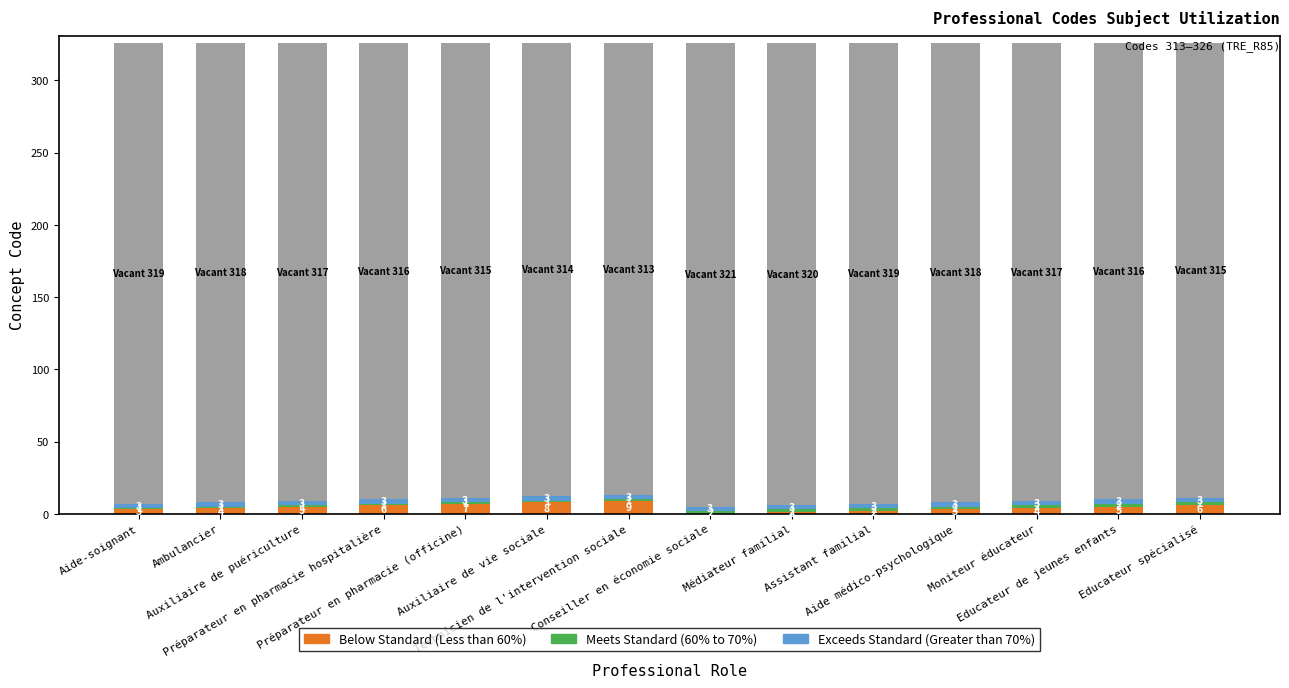

How many Below Standard (Less than 60%) values are between 3 and 6?

8